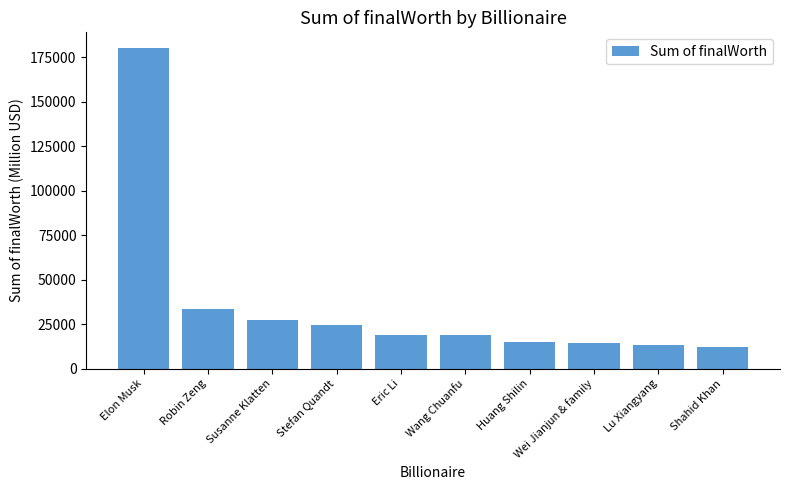

What is the sum of the values at Susanne Klatten and Wei Jianjun & family?

41900